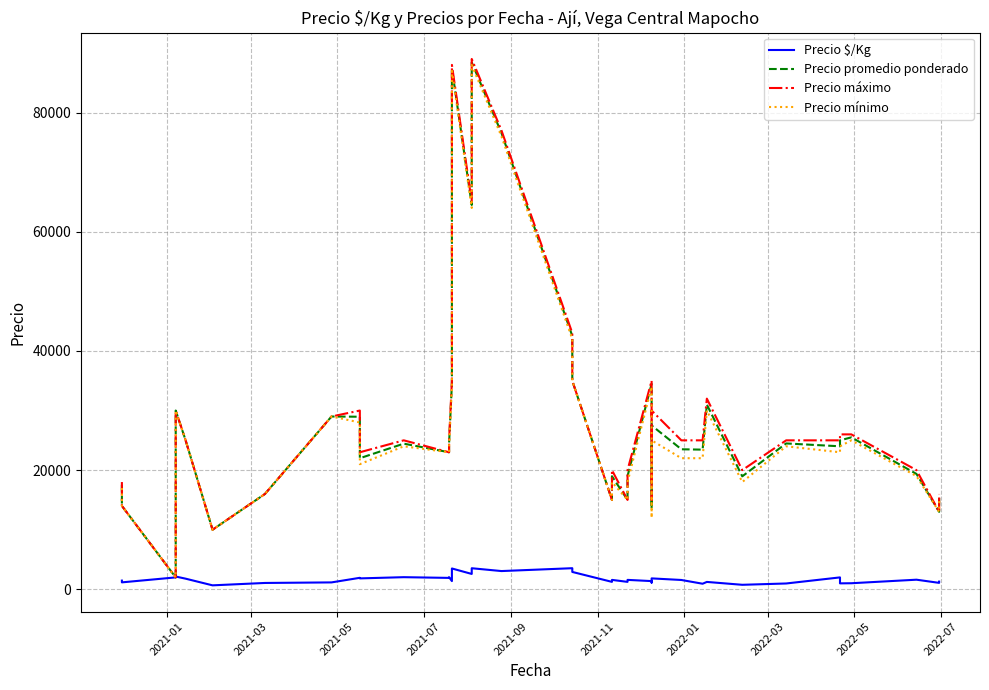

How many data points in Precio $/Kg are above 1583?

19